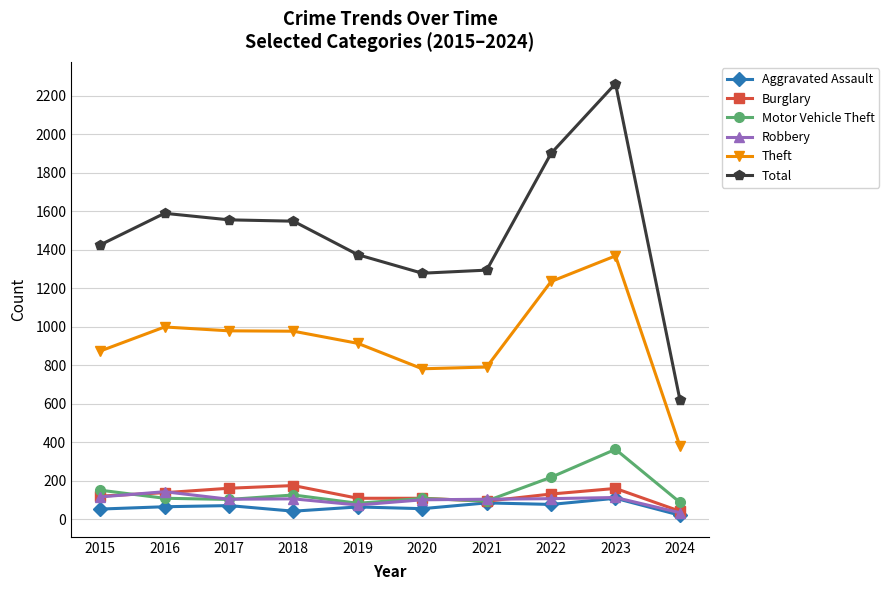

The value of Aggravated Assault at 2019 is 65. True or false?

True